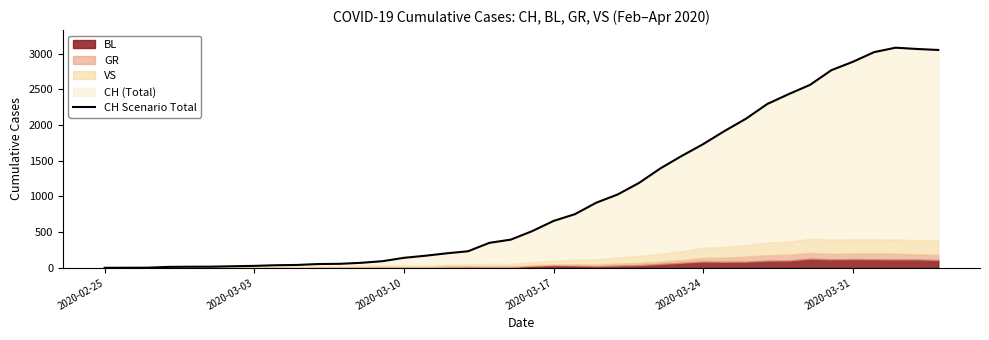

What is the difference between the maximum and second lowest values?

3085